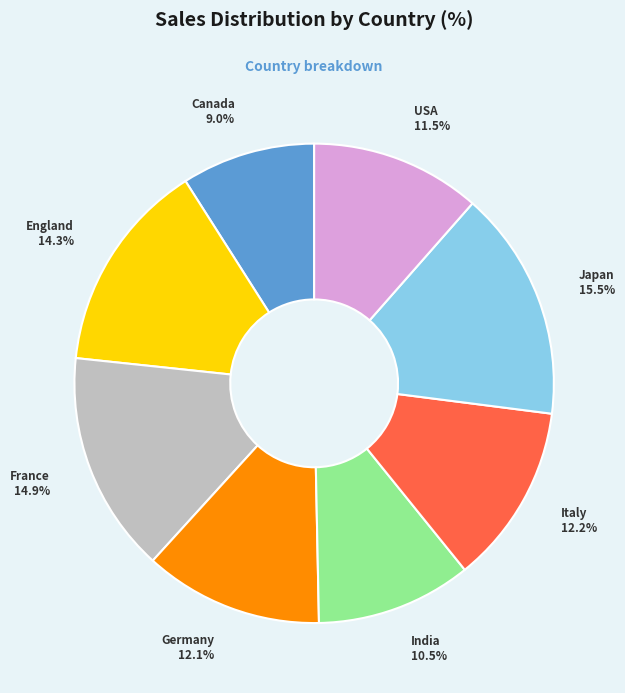

Is there any slice that represents more than half of the pie?

No